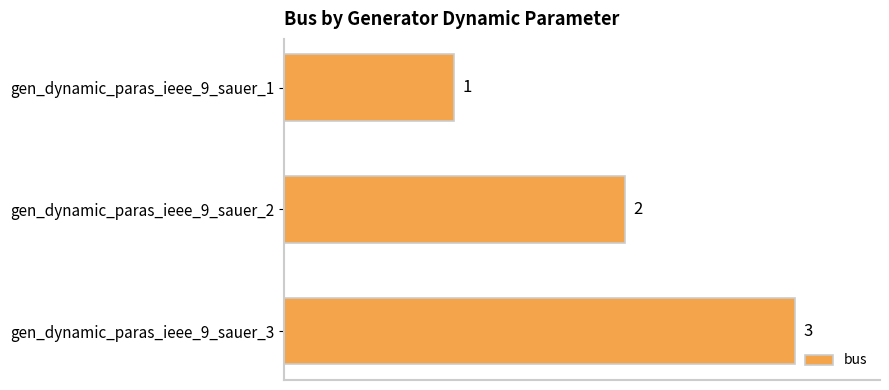

The chart shows a value of 1 at gen_dynamic_paras_ieee_9_sauer_1. True or false?

True